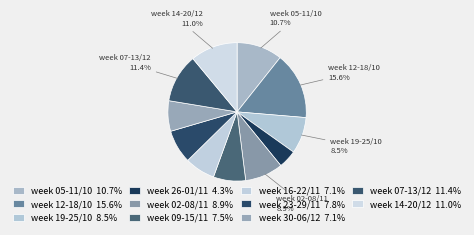

Rank the categories by value from lowest to highest.

week 26-01/11, week 16-22/11, week 30-06/12, week 09-15/11, week 23-29/11, week 19-25/10, week 02-08/11, week 05-11/10, week 14-20/12, week 07-13/12, week 12-18/10